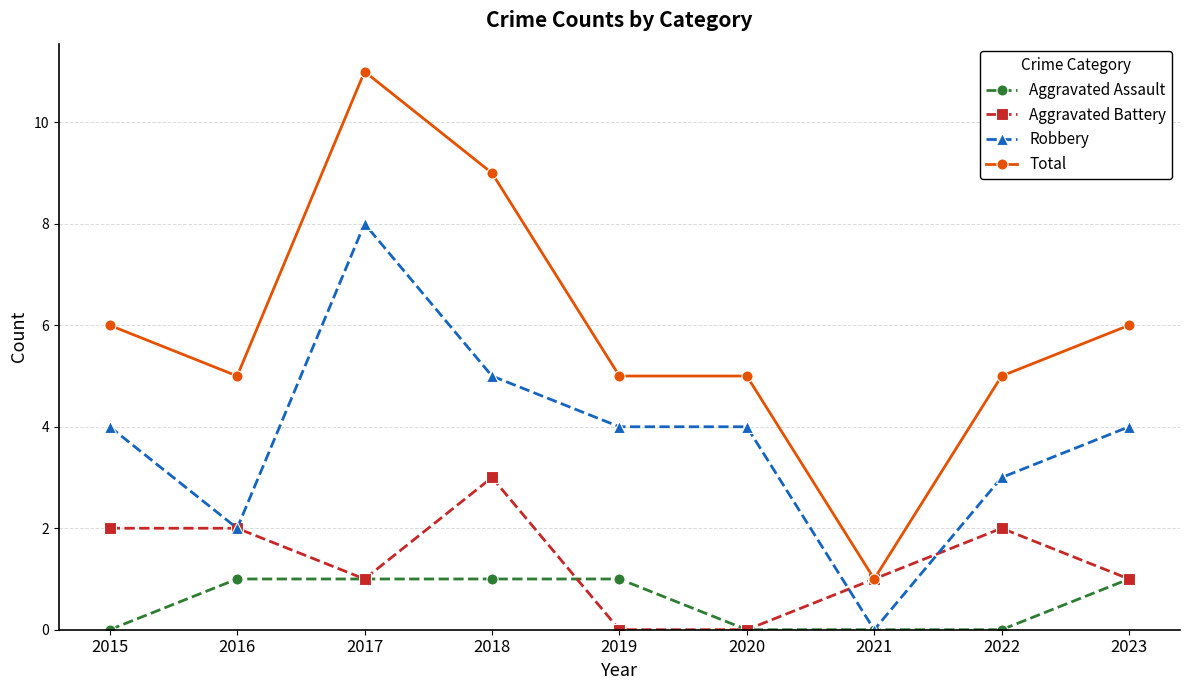

The value of Aggravated Battery at 2020 is 1. True or false?

False